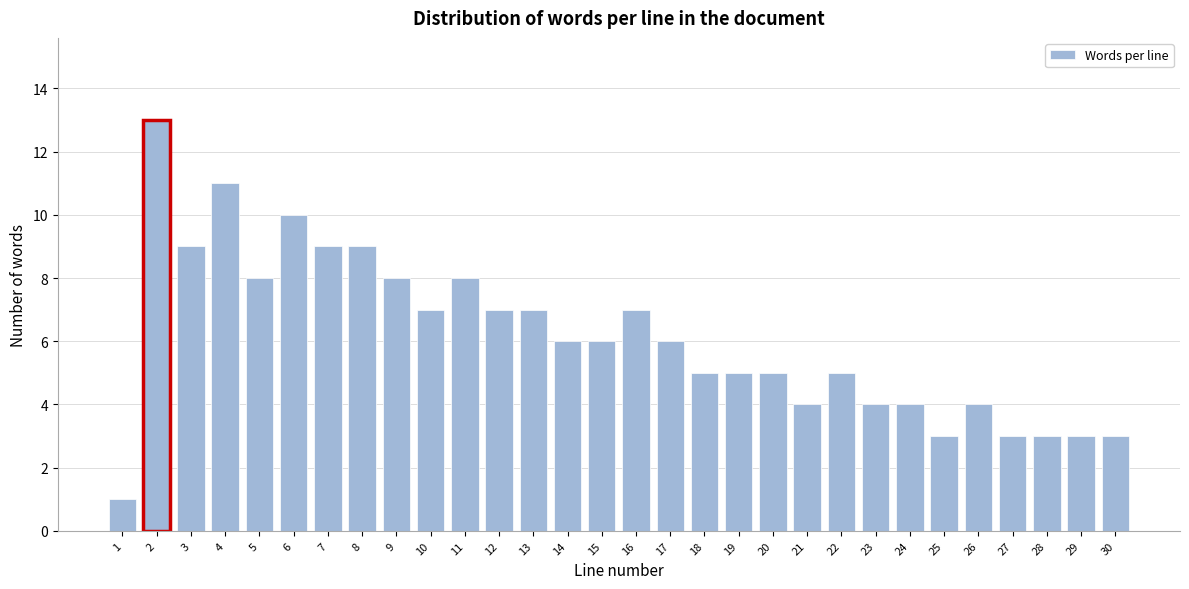

Reading right to left, extract all data points from this chart.

3	3	3	3	4	3	4	4	5	4	5	5	5	6	7	6	6	7	7	8	7	8	9	9	10	8	11	9	13	1